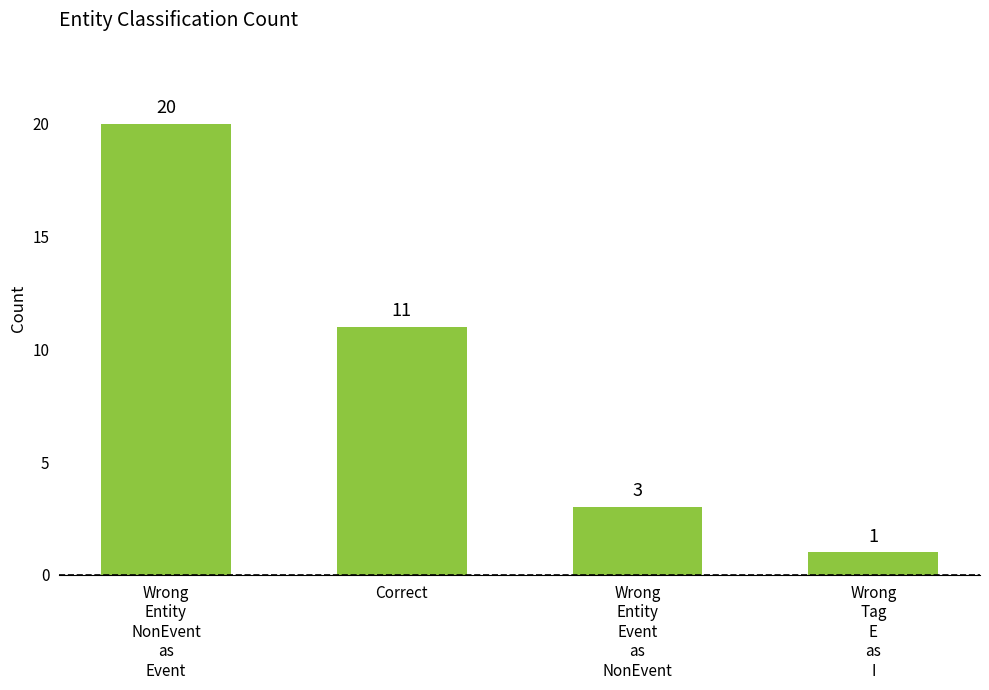

What value does the data have at Wrong
Tag
E
as
I?

1